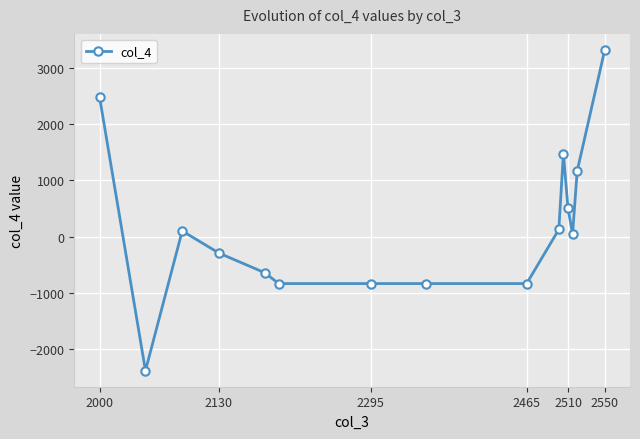

Reading right to left, list all the values displayed in this chart.

3324	1168	48	504	1477	127	-836	-836	-836	-836	-644	-293	101	-2387	2488